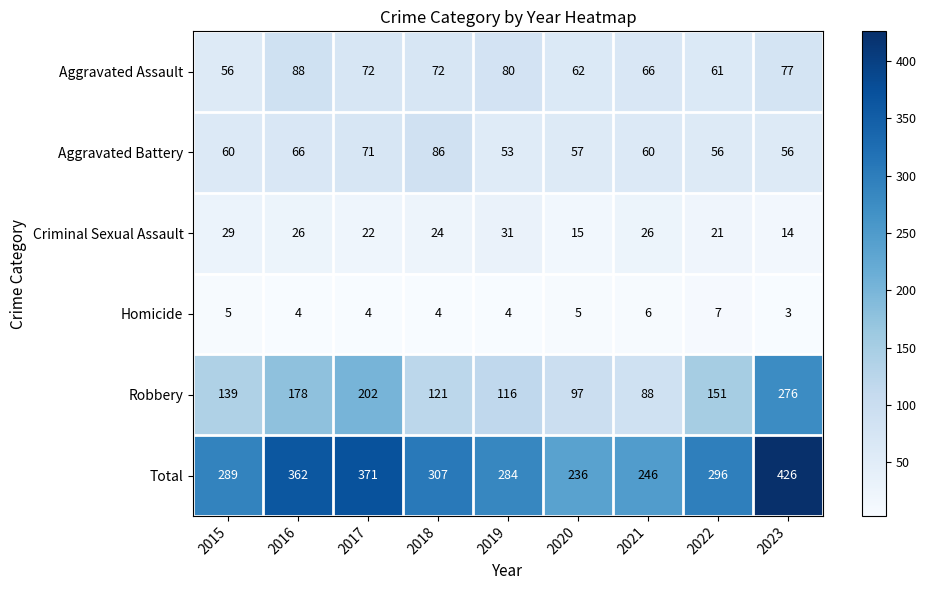

What is the spread (max minus min) of values at 2016?

358